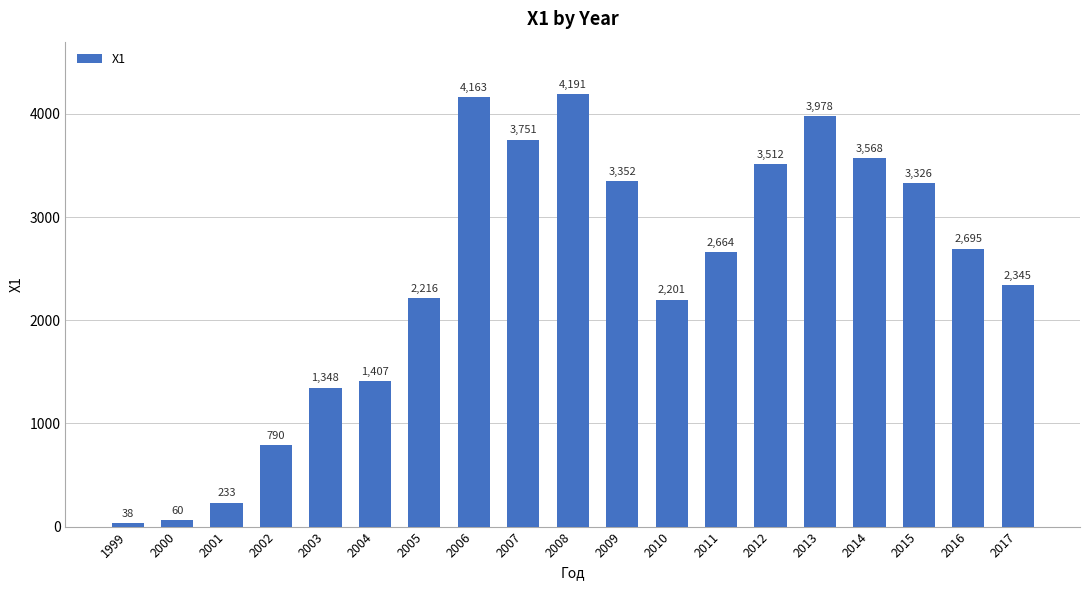

What is the sum of all values?

45838